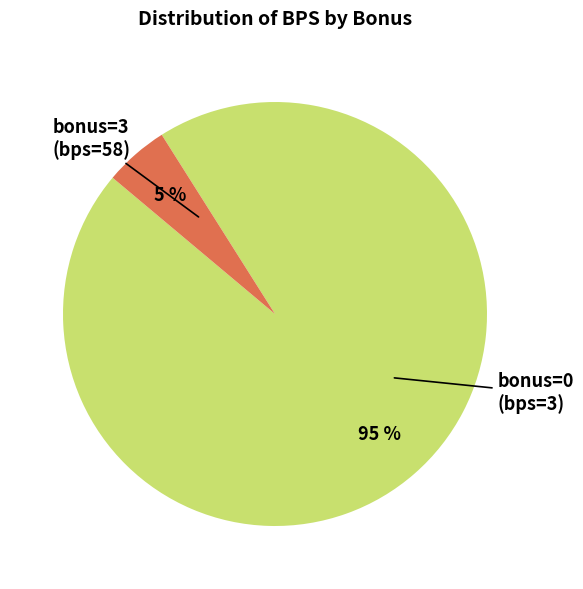

What percentage is the bonus=3 slice, to the nearest percent?

95%